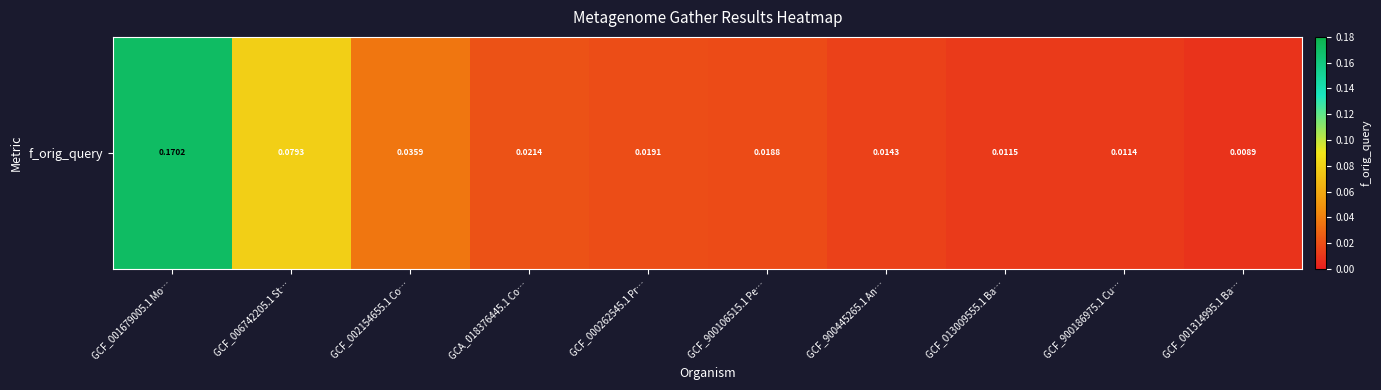

Reading right to left, transcribe all the data shown in this chart.

0.0	0.0	0.0	0.0	0.0	0.0	0.0	0.0	0.1	0.2